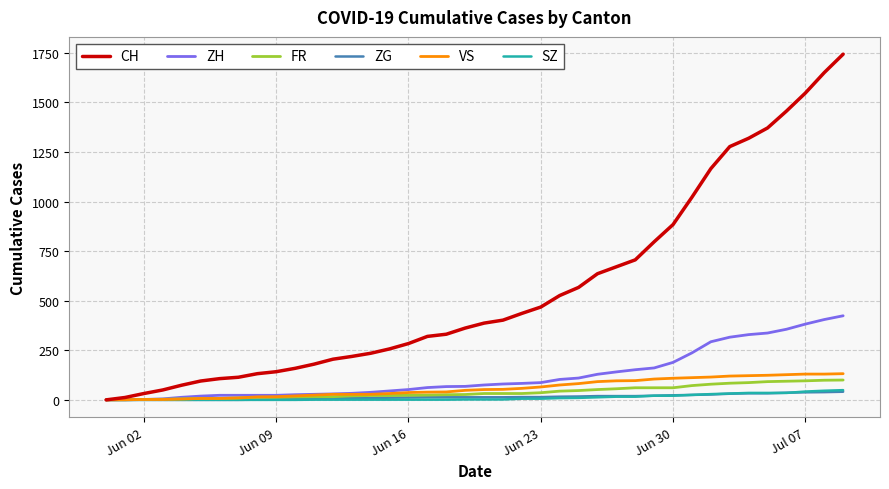

Which series has the largest total across all categories?

CH